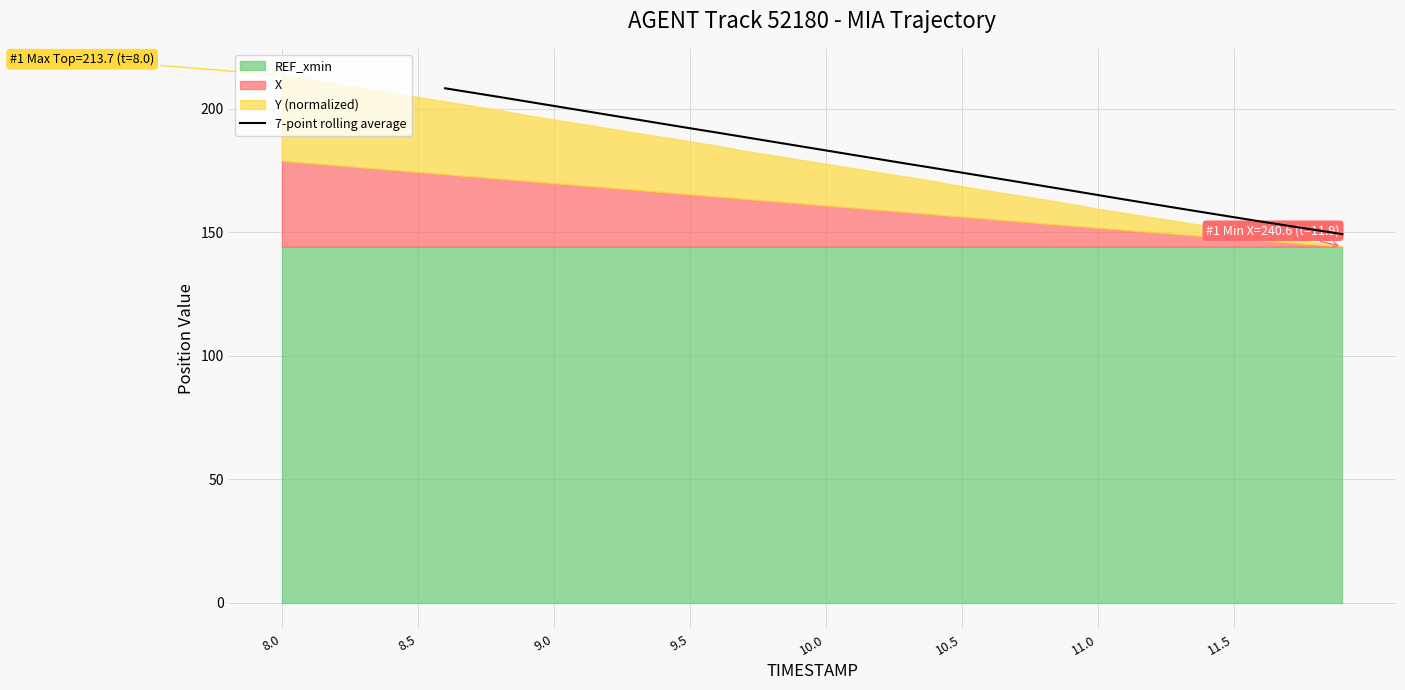

What is the highest value of the 7-point rolling average series?

208.4